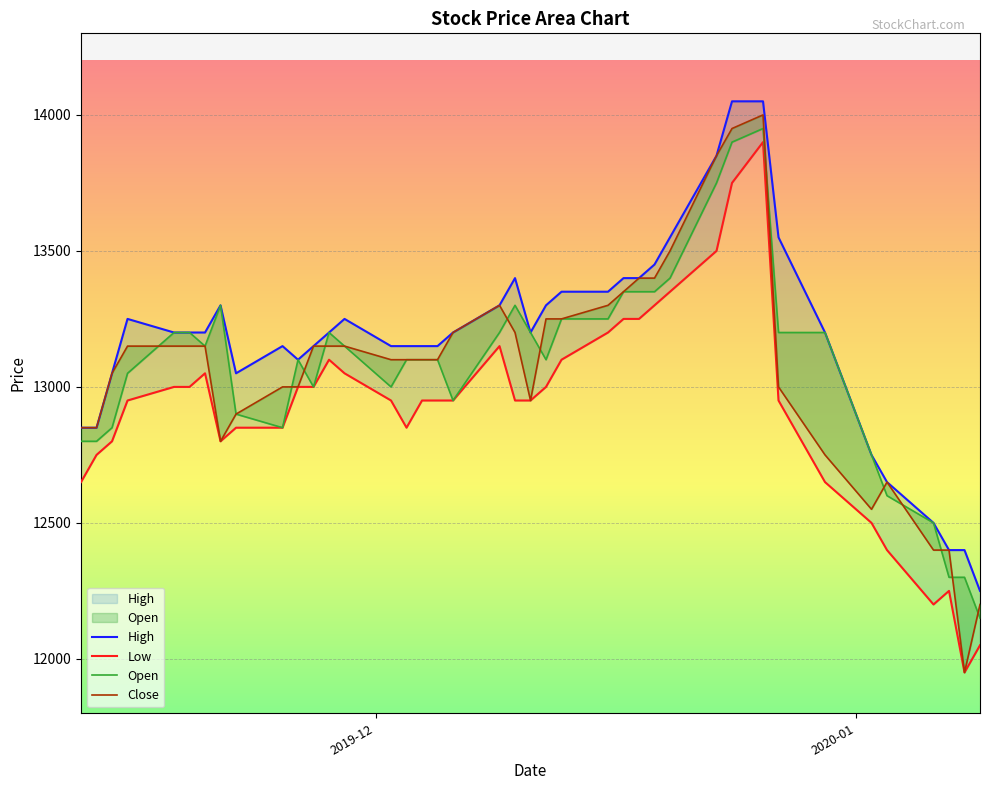

True or false: Low has a value of 4608 at 23.

False